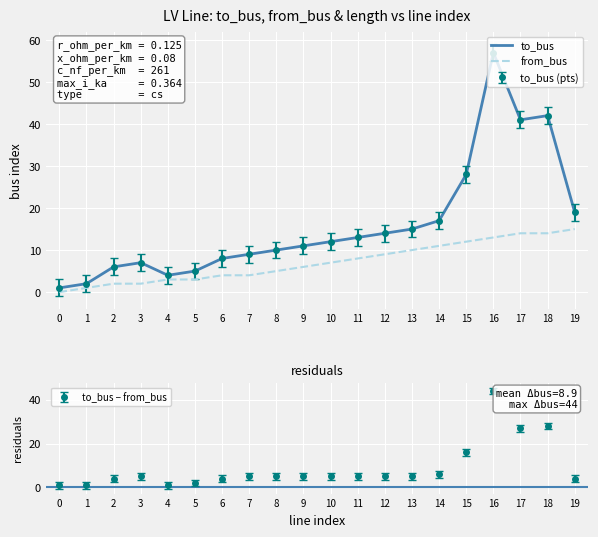

At which category is the sum across all series the highest?

16